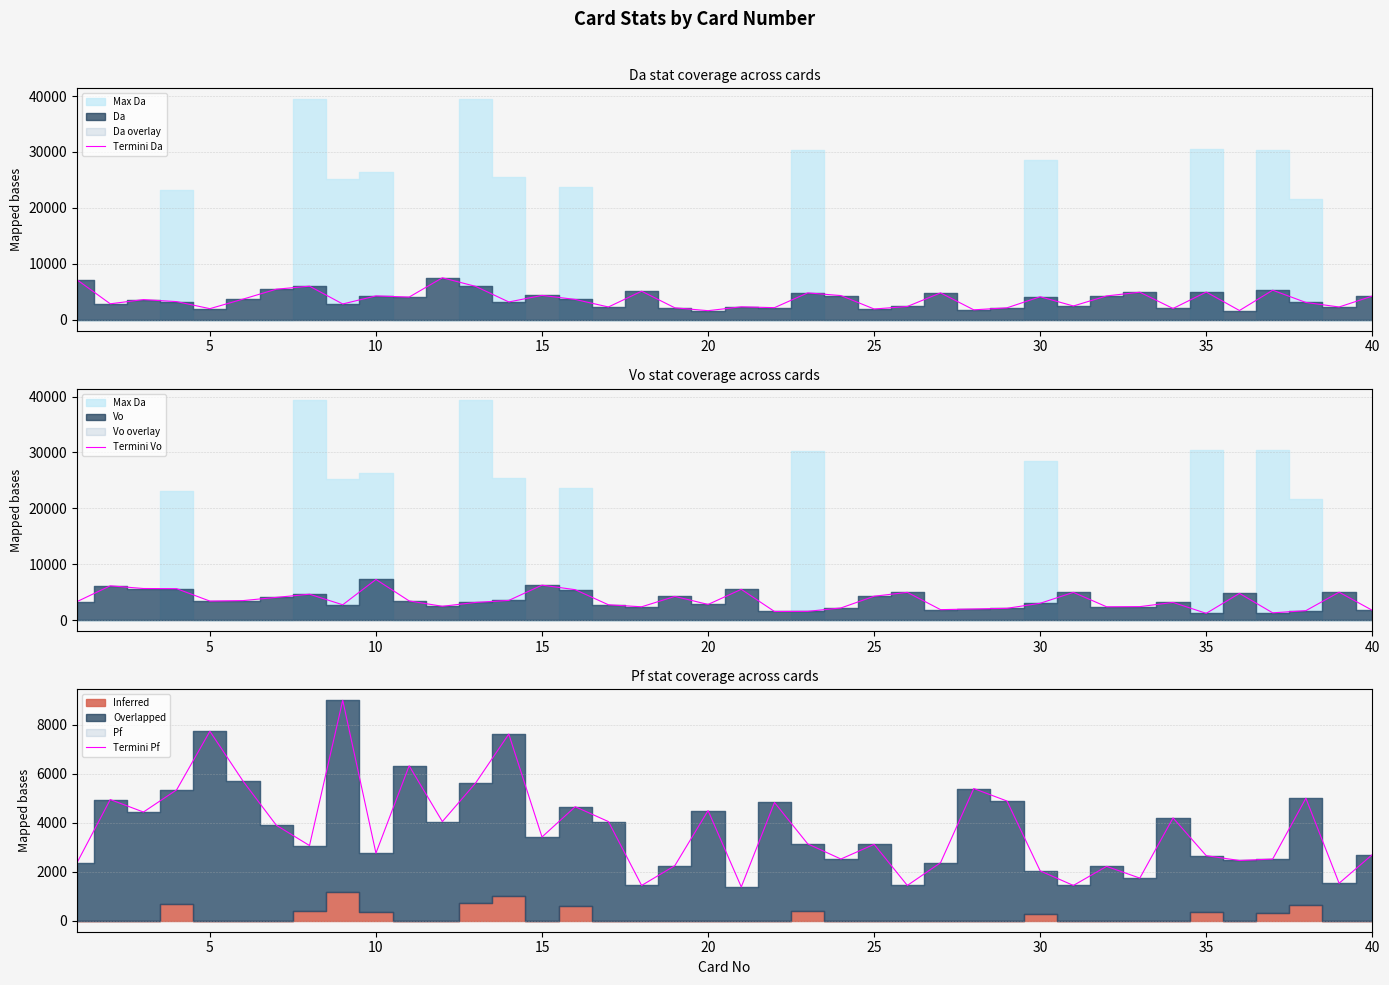

True or false: Termini Da has more than 1 interior local peaks.

True